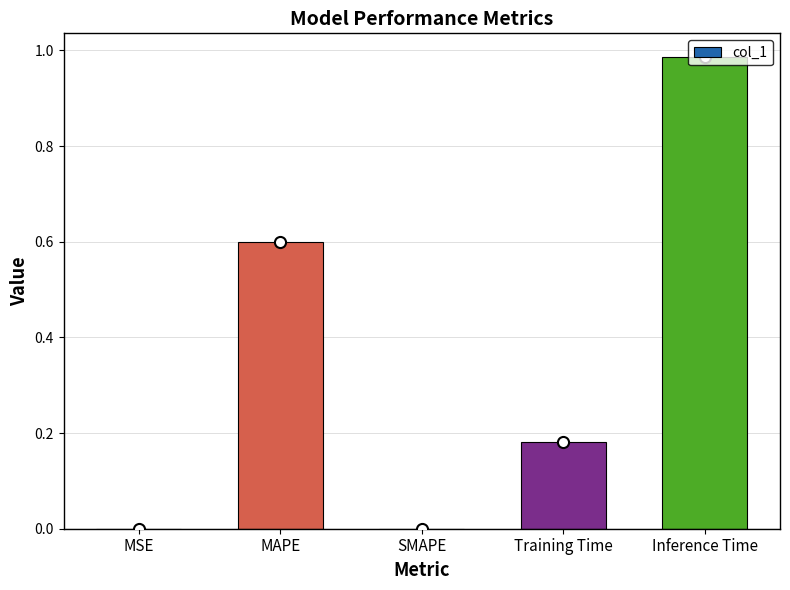

What is the sum of the values at Training Time and MAPE?

0.8